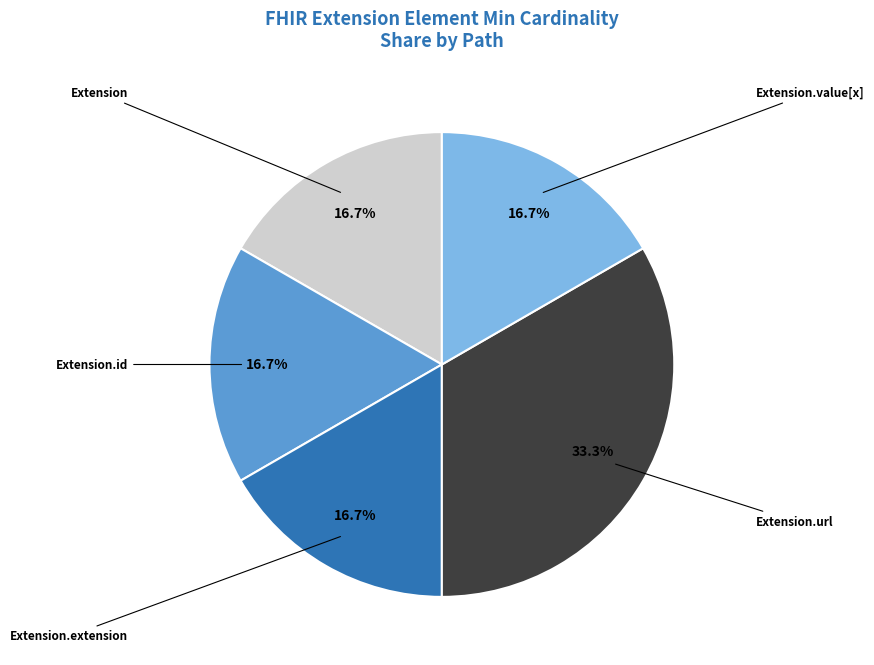

Does any single category account for the majority?

No